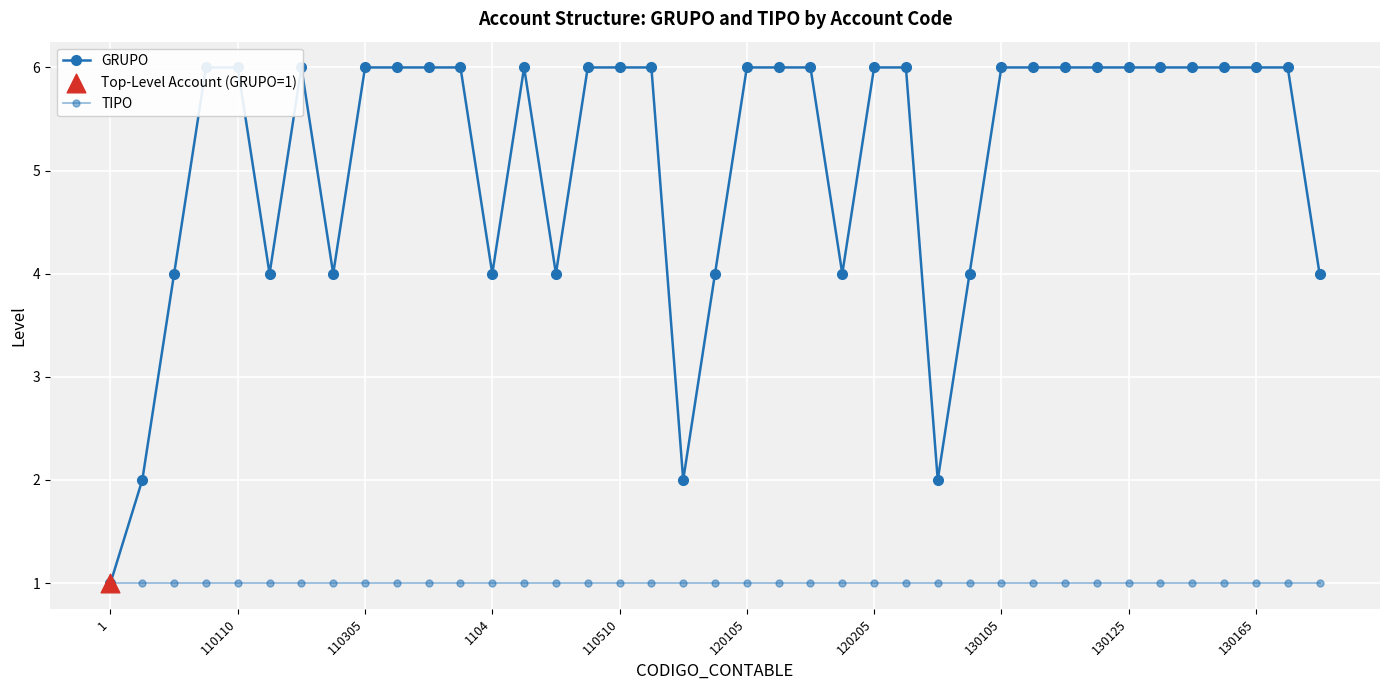

Which series has the largest total across all categories?

GRUPO